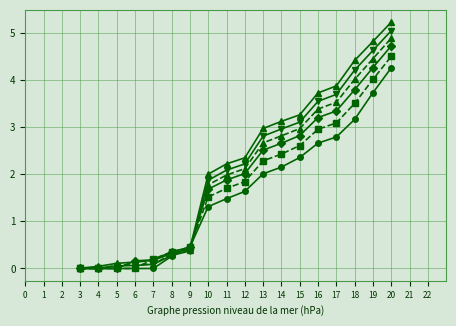

At which category is the sum across all series the highest?

20